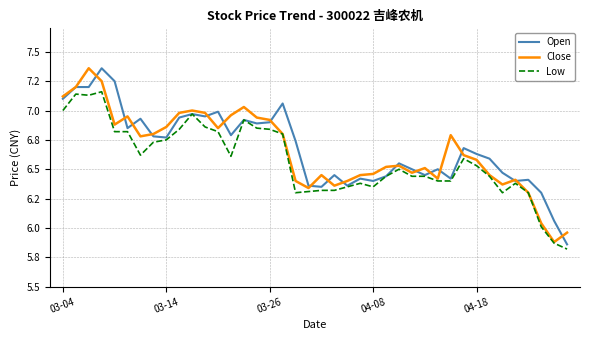

Does the chart display data point markers on the line(s)?

No